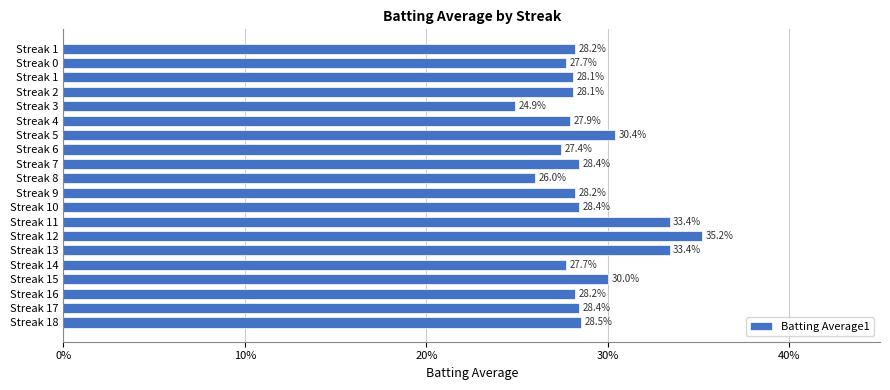

Are the bars horizontal?

Yes